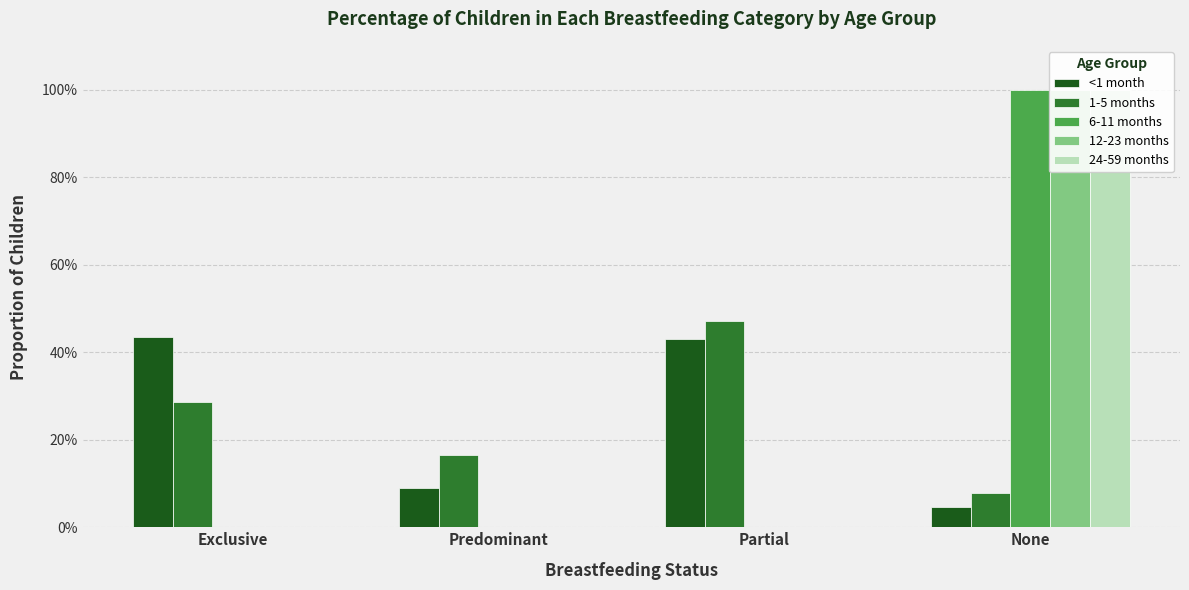

How many groups of bars are there?

4